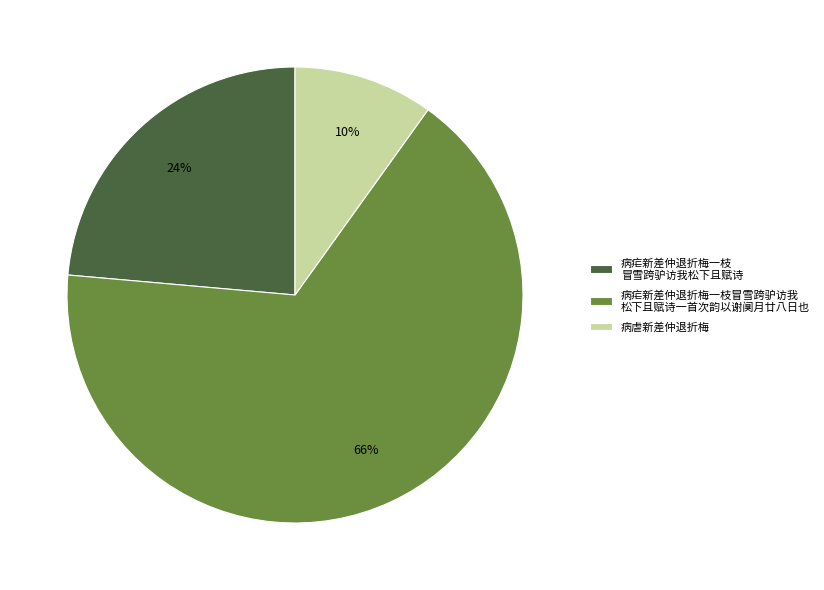

What is the ratio of the value at 病疟新差仲退折梅一枝 冒雪跨驴访我松下且赋诗 to the value at 病疟新差仲退折梅一枝冒雪跨驴访我 松下且赋诗一首次韵以谢阒月廿八日也?

0.4